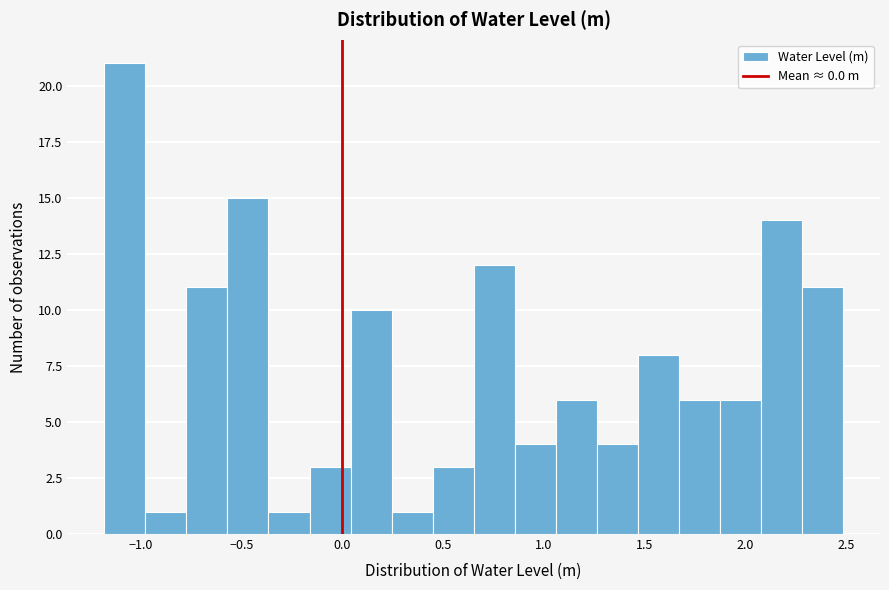

Which range on the x-axis has the tallest bar?

-1.20 to -1.00